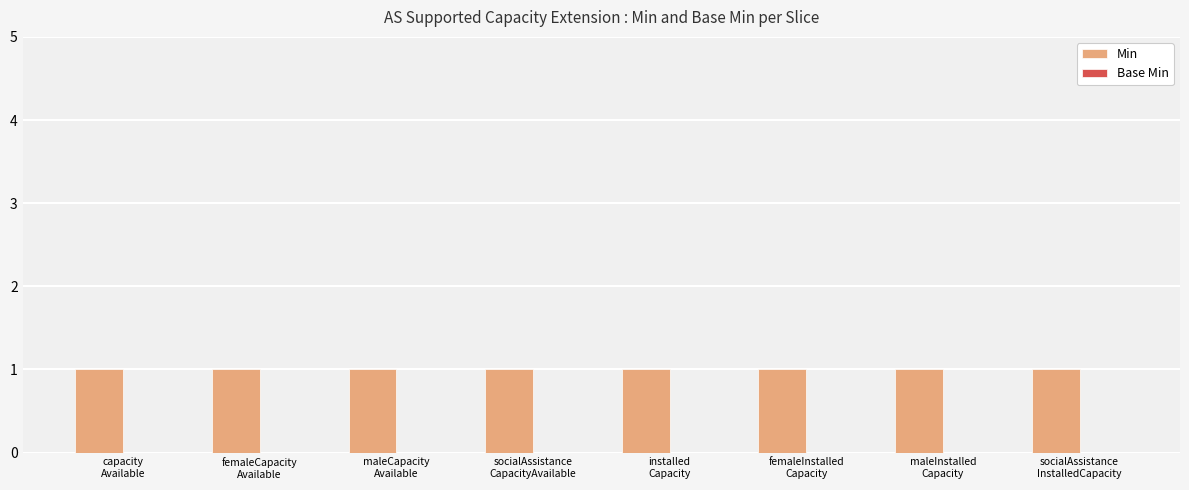

List the labels in order of Min value, smallest first.

capacity
Available, femaleCapacity
Available, maleCapacity
Available, socialAssistance
CapacityAvailable, installed
Capacity, femaleInstalled
Capacity, maleInstalled
Capacity, socialAssistance
InstalledCapacity